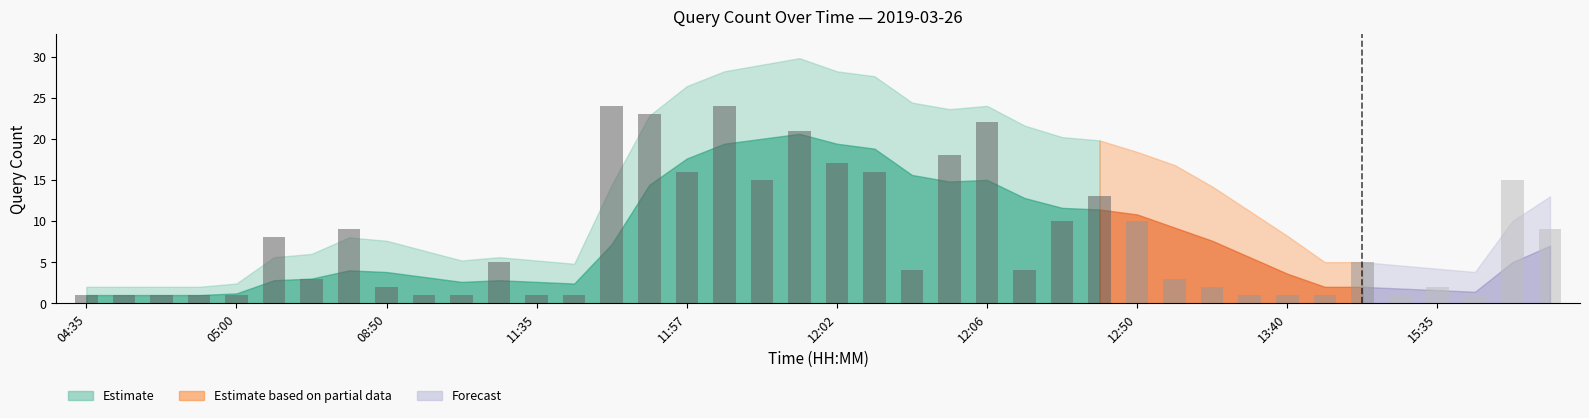

What is the maximum value shown in the chart?

24